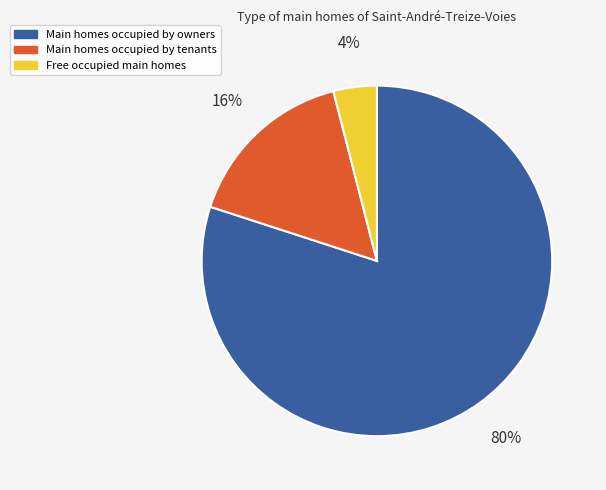

Which slice is the smallest?

Free occupied main homes